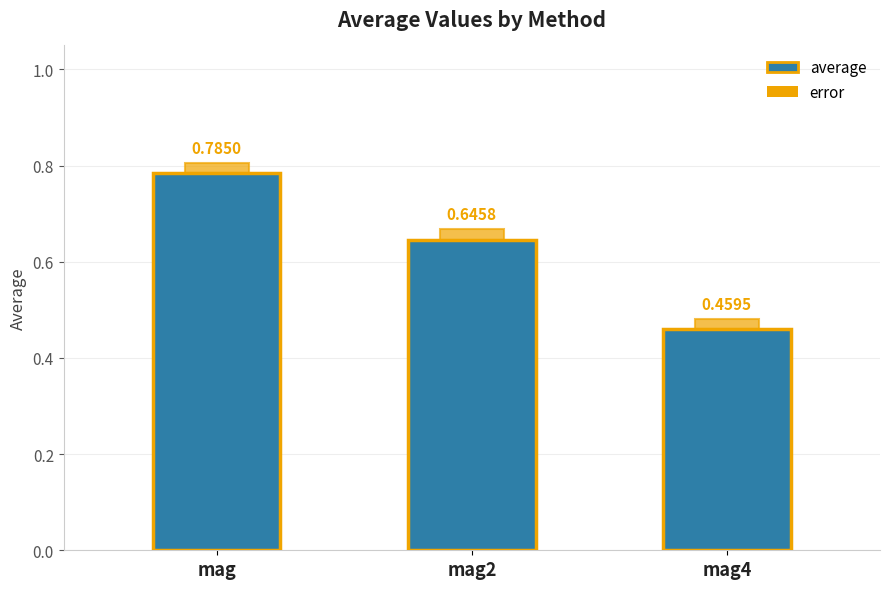

List the labels in order of value, smallest first.

mag4, mag2, mag